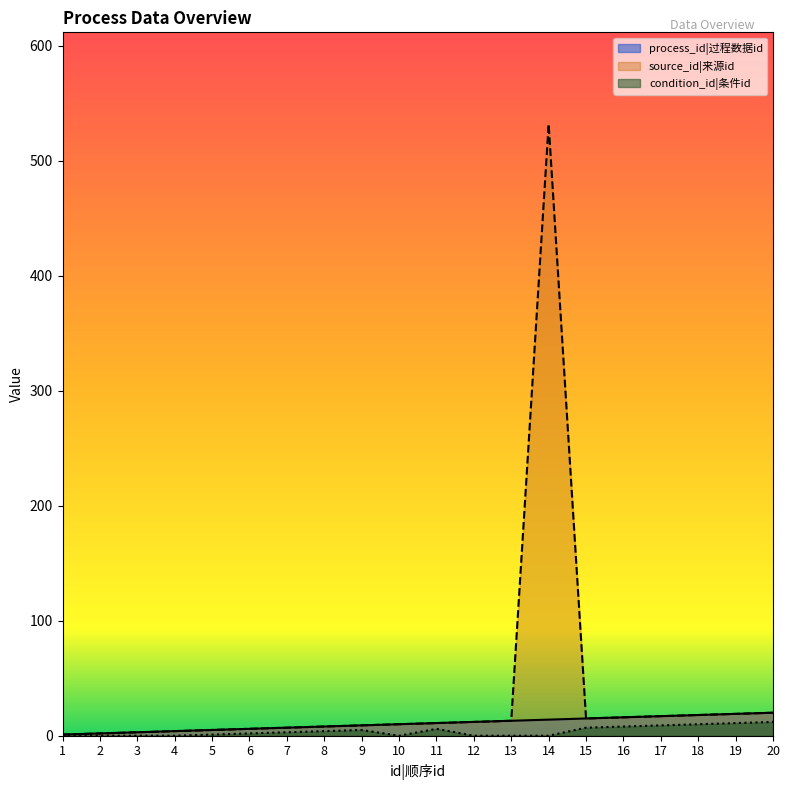

What value does the process_id series have at 4?

4